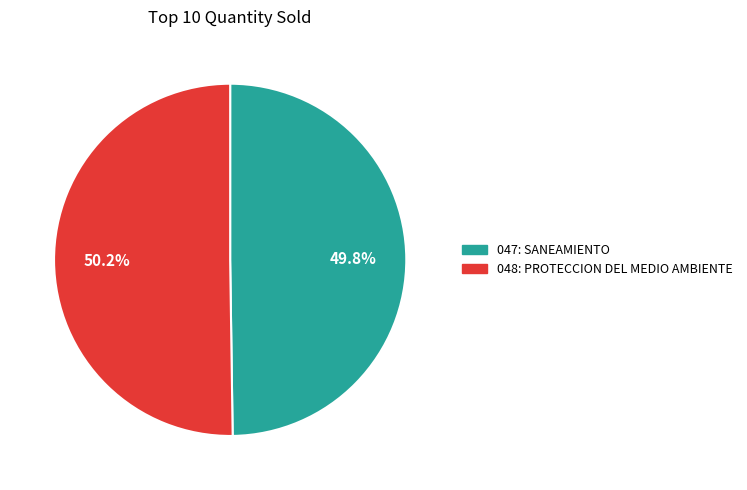

Is the sum of 048: PROTECCION DEL MEDIO AMBIENTE and 047: SANEAMIENTO greater than half?

Yes